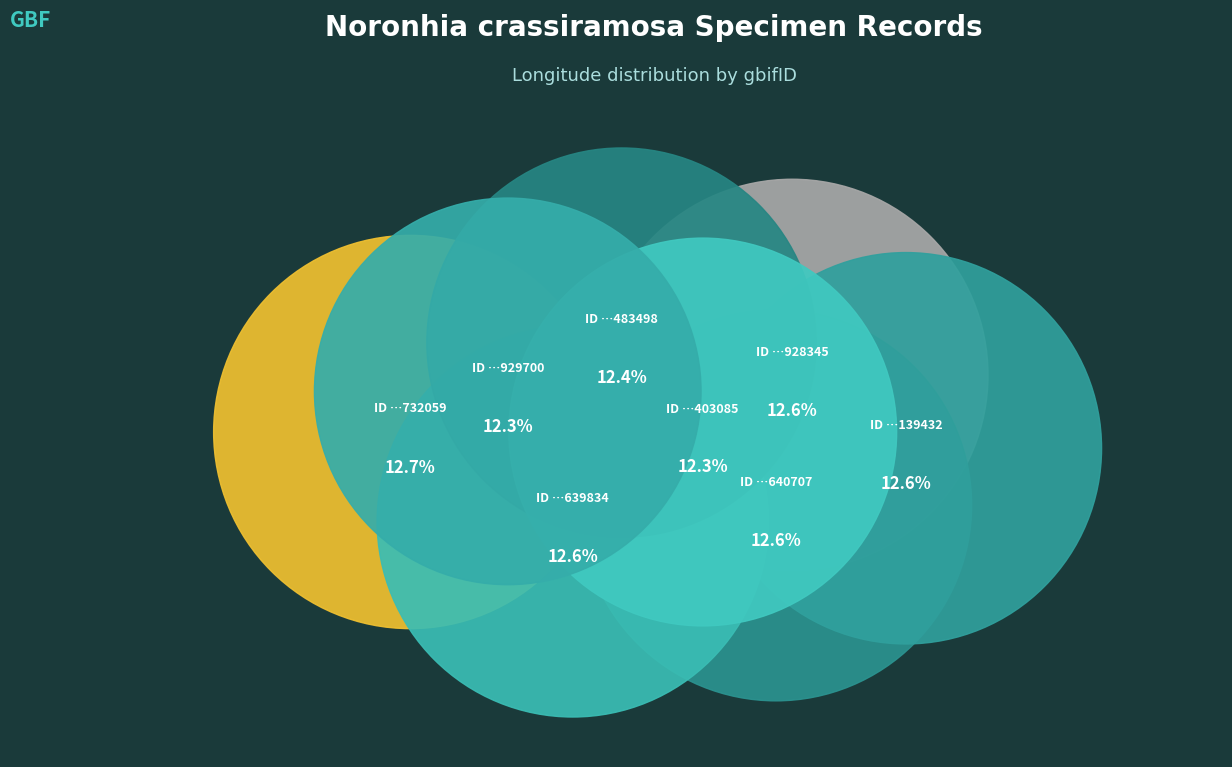

To the nearest percent, what is the average slice percentage?

12%